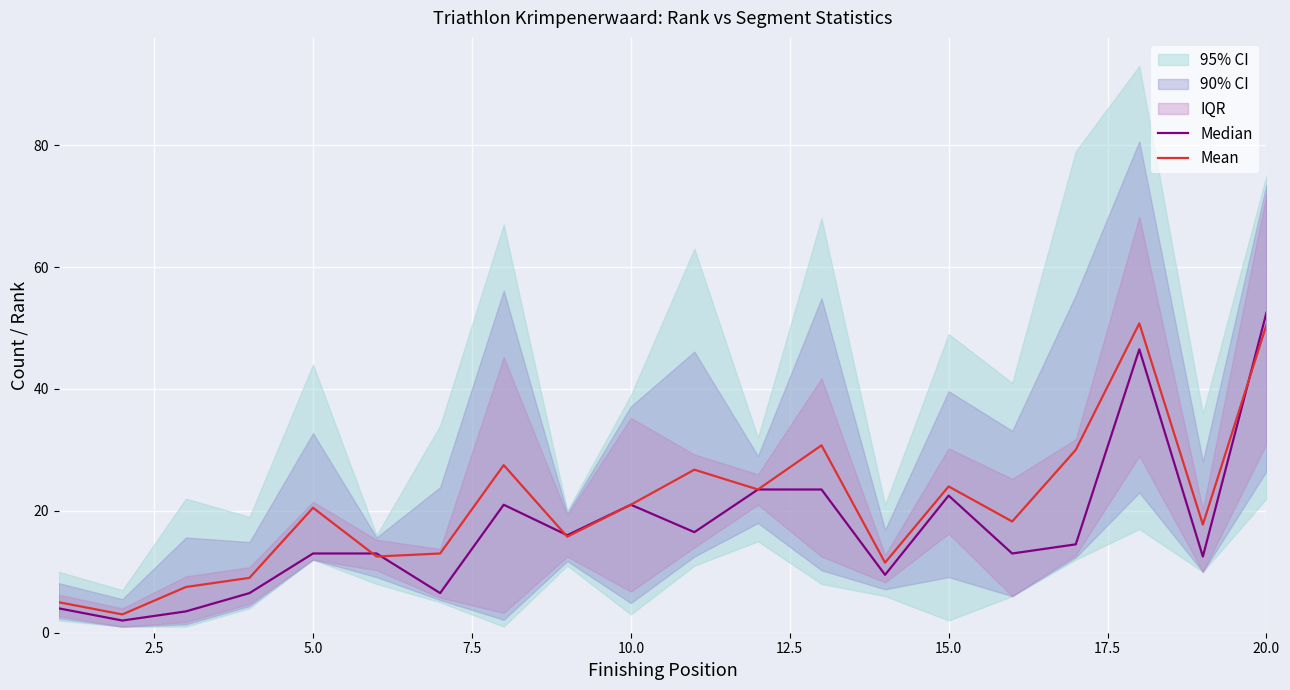

What is the minimum value for Mean?

3.0